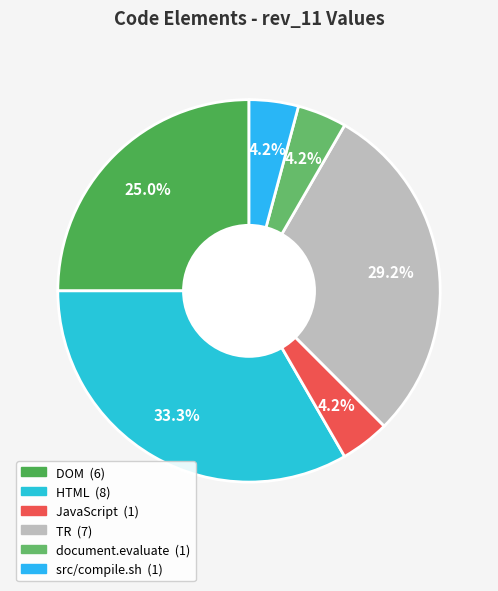

To the nearest percent, what is the combined percentage of TR and src/compile.sh?

33%